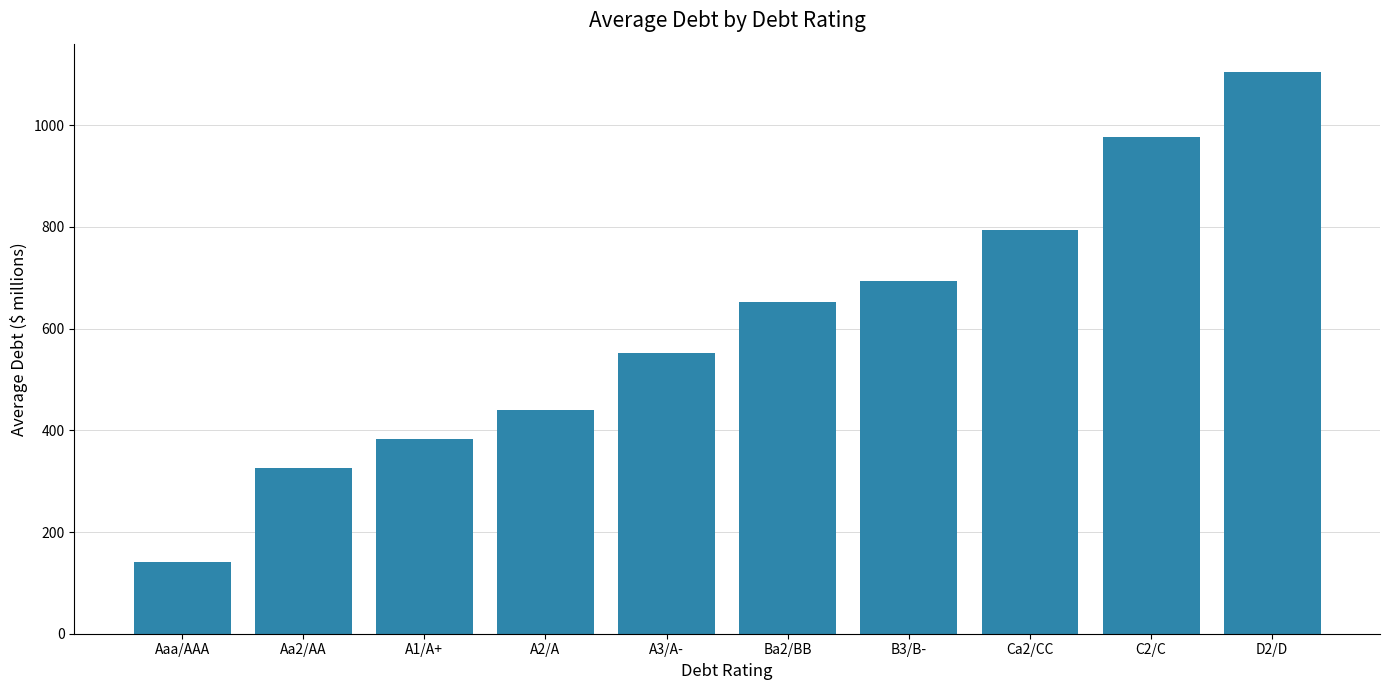

The chart shows a value of 694.1 at B3/B-. True or false?

True